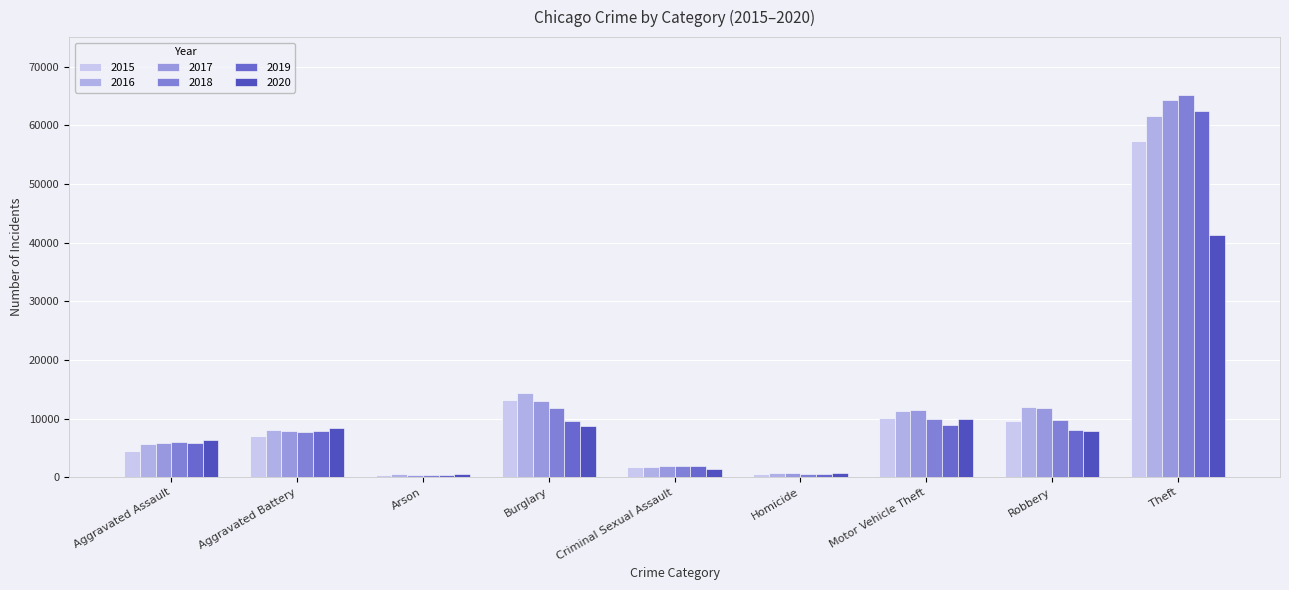

At which category is the sum across all series the highest?

Theft